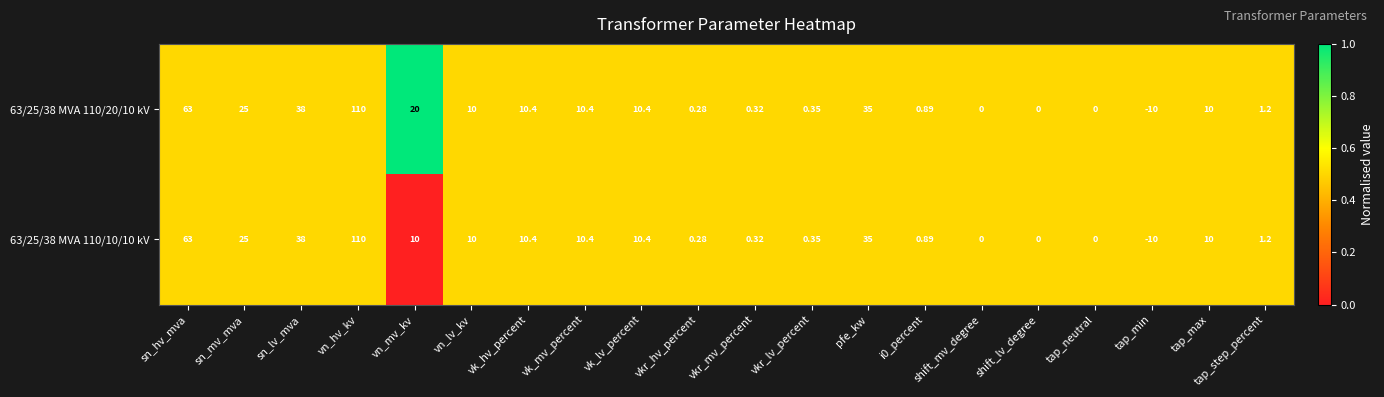

At which category is the sum across all series the highest?

vn_hv_kv